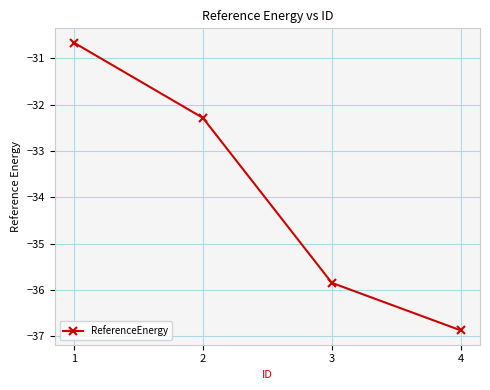

List the labels in order of value, smallest first.

4, 3, 2, 1